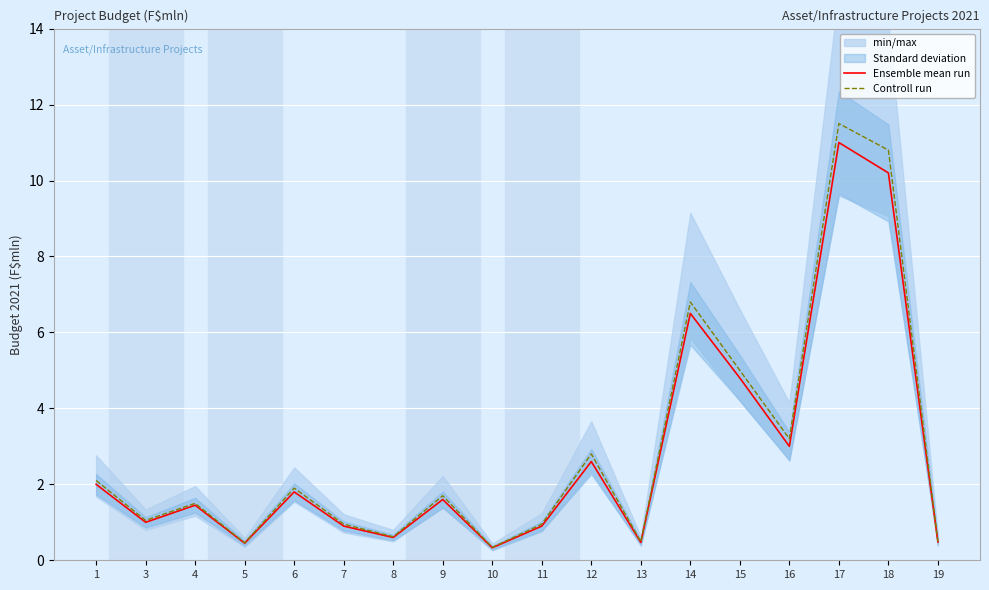

How many interior local peaks does the Controll run series have?

6